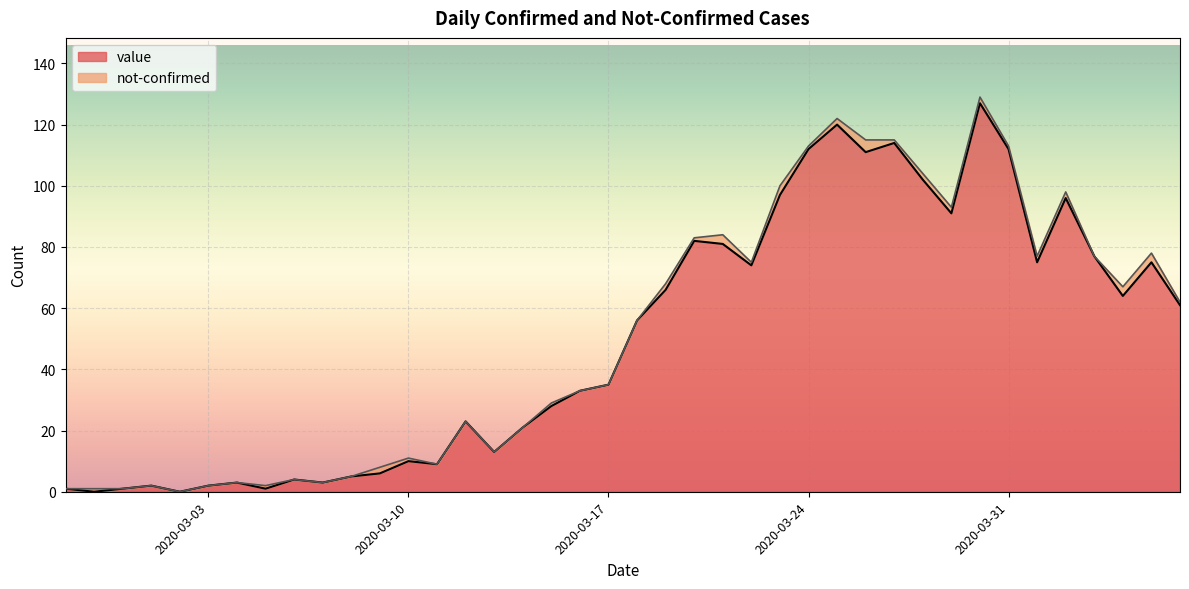

What is the highest value of the value series?

127